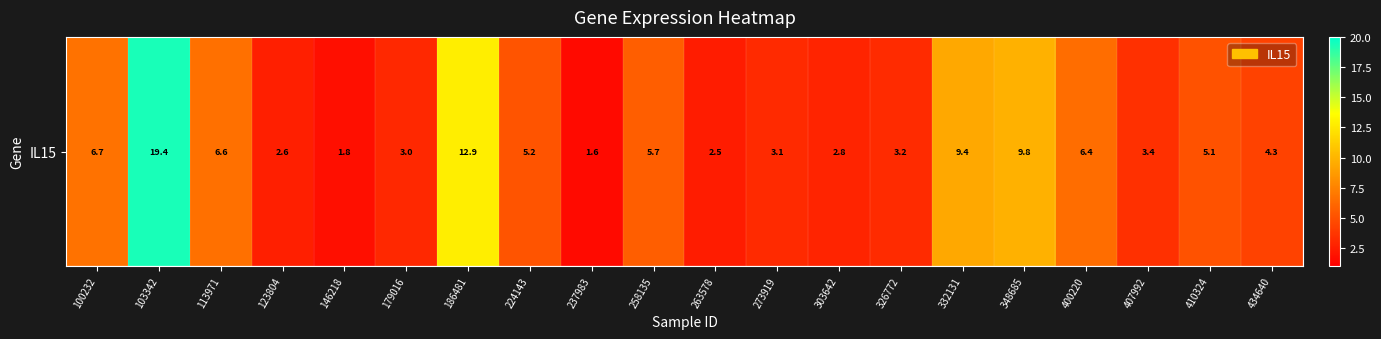

Between 186481 and 434640, which is larger?

186481